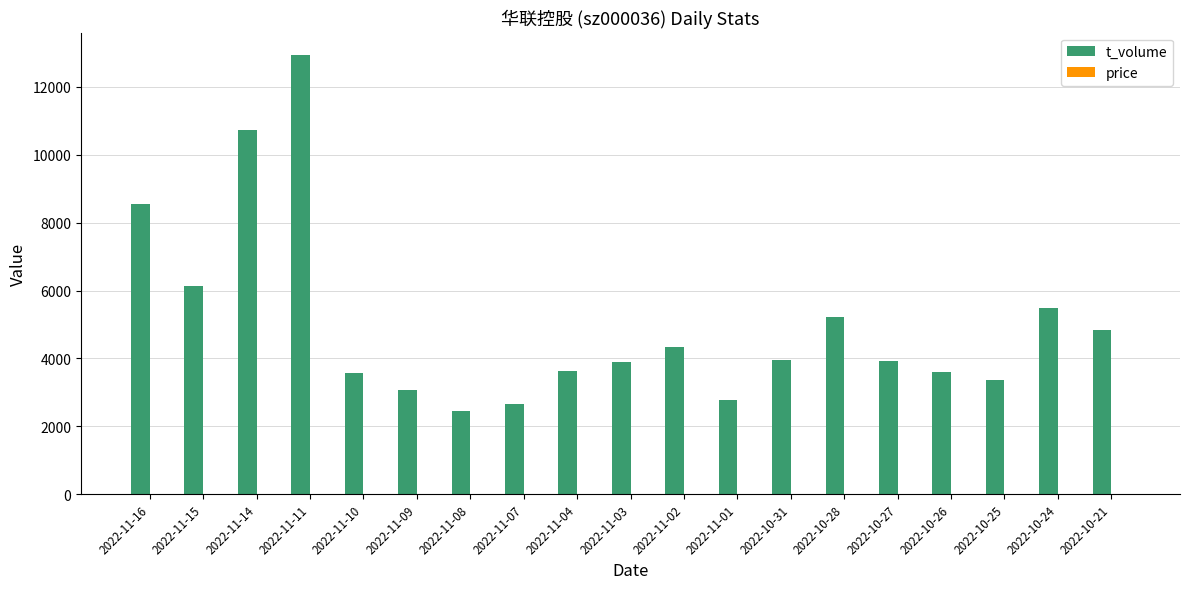

How many groups of bars are there?

19